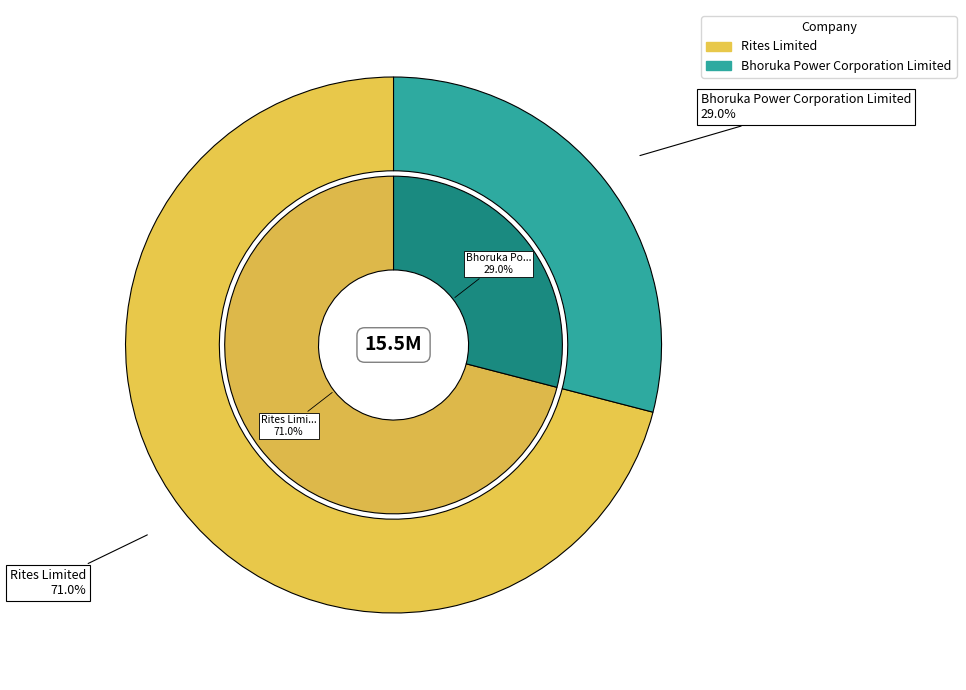

What percentage is the Rites Limited slice, to the nearest percent?

71%